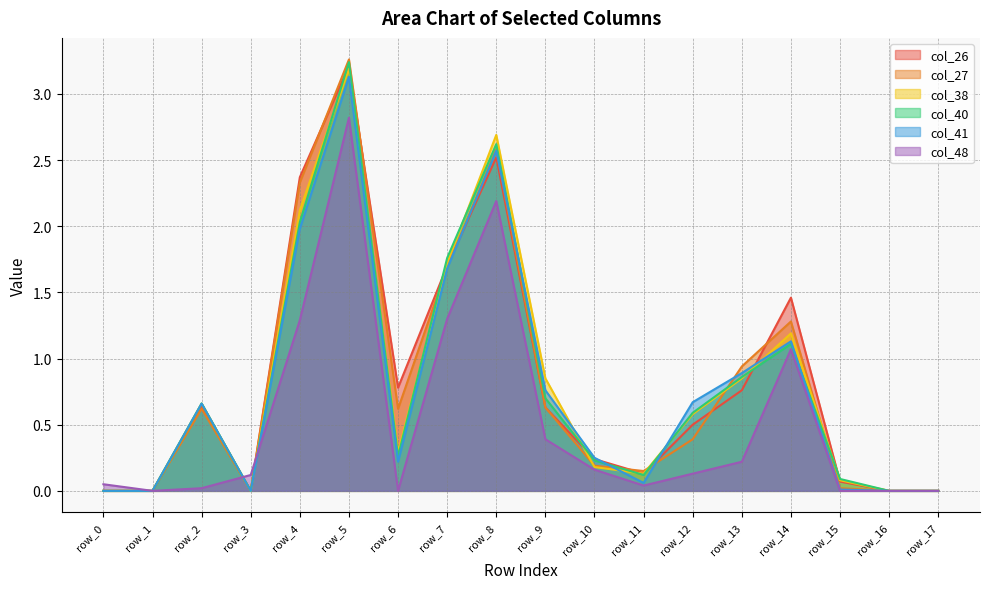

At which category is the sum across all series the highest?

row_5